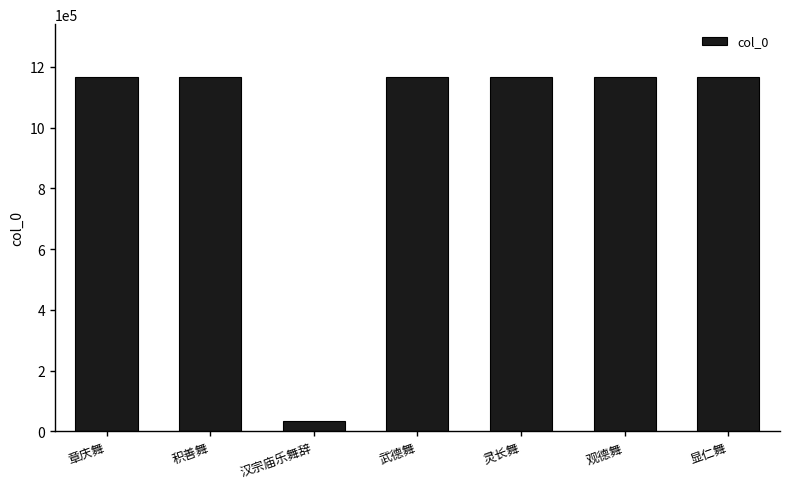

Approximately how many times larger is the value at 积善舞 compared to 观德舞?

1.0